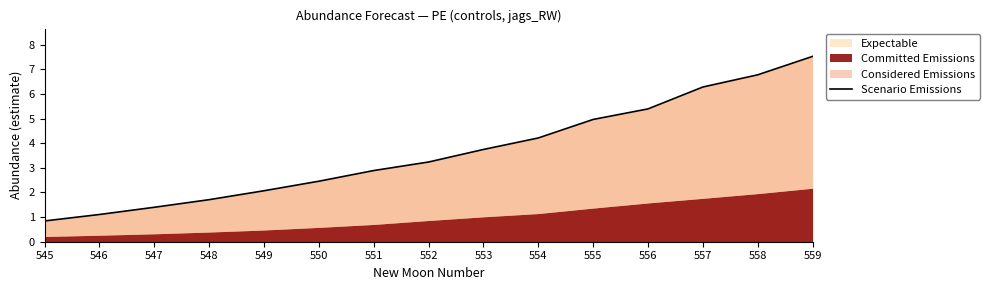

Reading left to right, extract all data points from this chart.

0.8	1.1	1.4	1.7	2.1	2.5	2.9	3.2	3.7	4.2	5.0	5.4	6.3	6.8	7.5